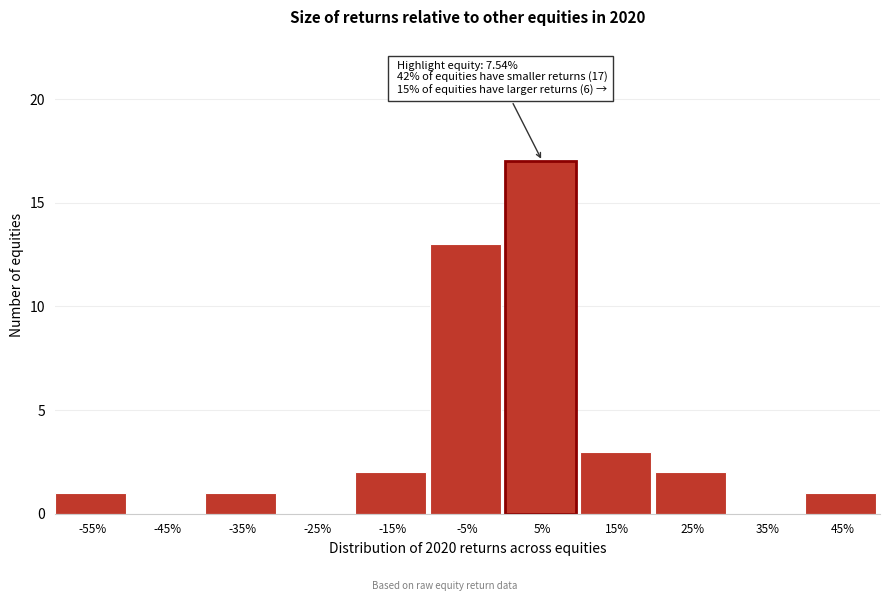

Reading left to right, what are all the values shown in this chart?

-55%=1	-45%=0	-35%=1	-25%=0	-15%=2	-5%=13	5%=17	15%=3	25%=2	35%=0	45%=1